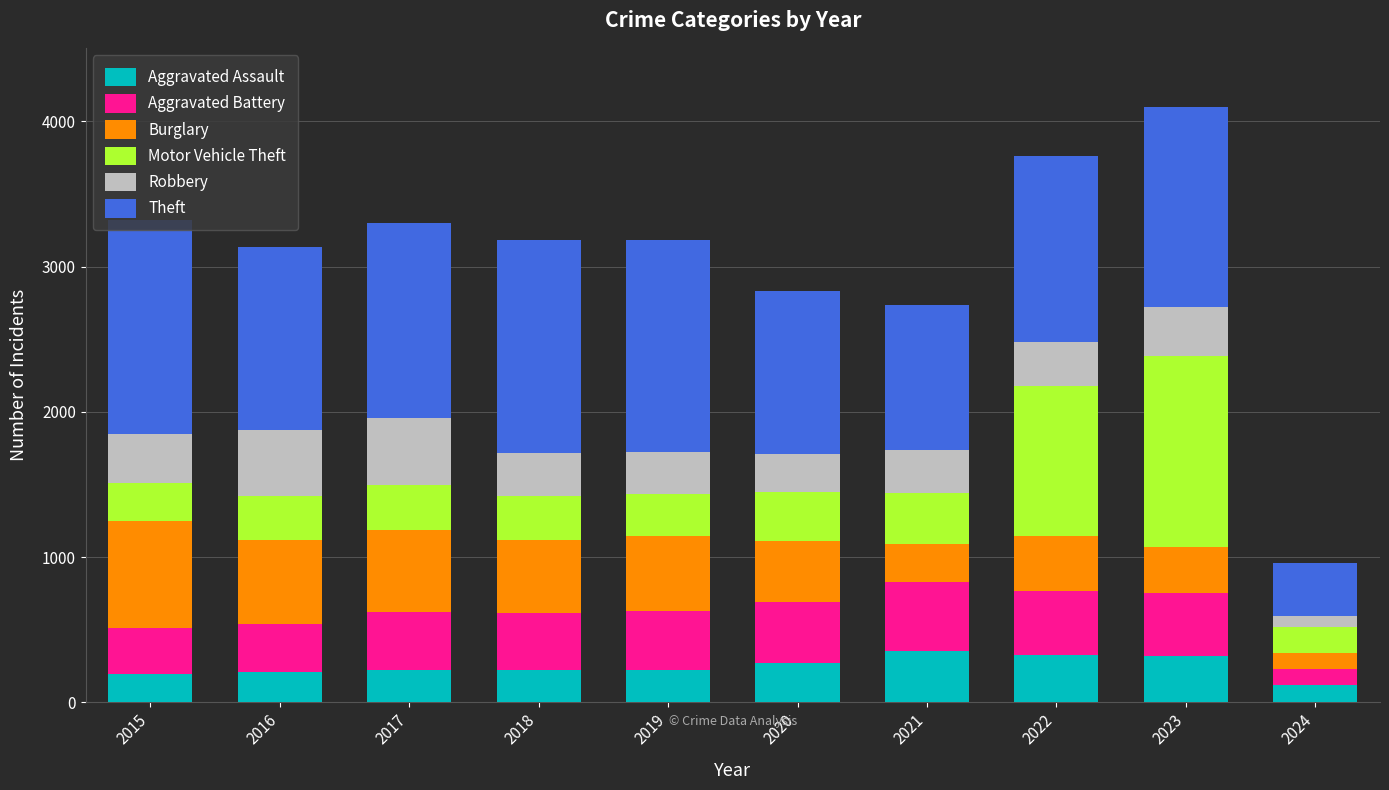

What is the highest value of the Aggravated Assault series?

352